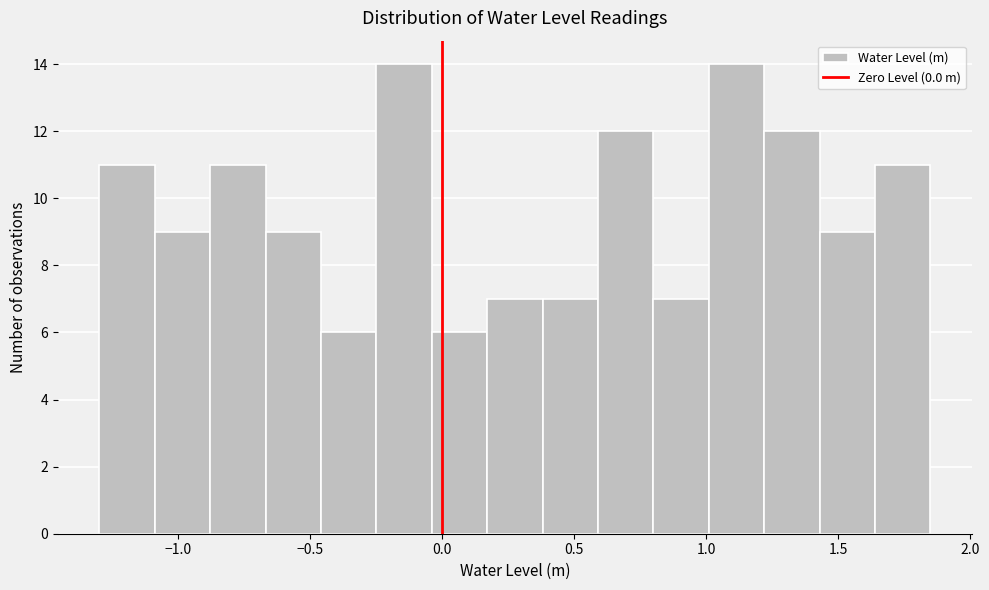

Reading left to right, list every bar in this chart as the range it spans on the x-axis followed by its height. Neither the bar edges nor the heights are printed on the chart, so give them approximately, as read against the axes.

-1.30 to -1.09: 11
-1.09 to -0.88: 9
-0.88 to -0.67: 11
-0.67 to -0.46: 9
-0.46 to -0.25: 6
-0.25 to -0.04: 14
-0.04 to 0.17: 6
0.17 to 0.38: 7
0.38 to 0.59: 7
0.59 to 0.80: 12
0.80 to 1.01: 7
1.01 to 1.22: 14
1.22 to 1.43: 12
1.43 to 1.64: 9
1.64 to 1.85: 11